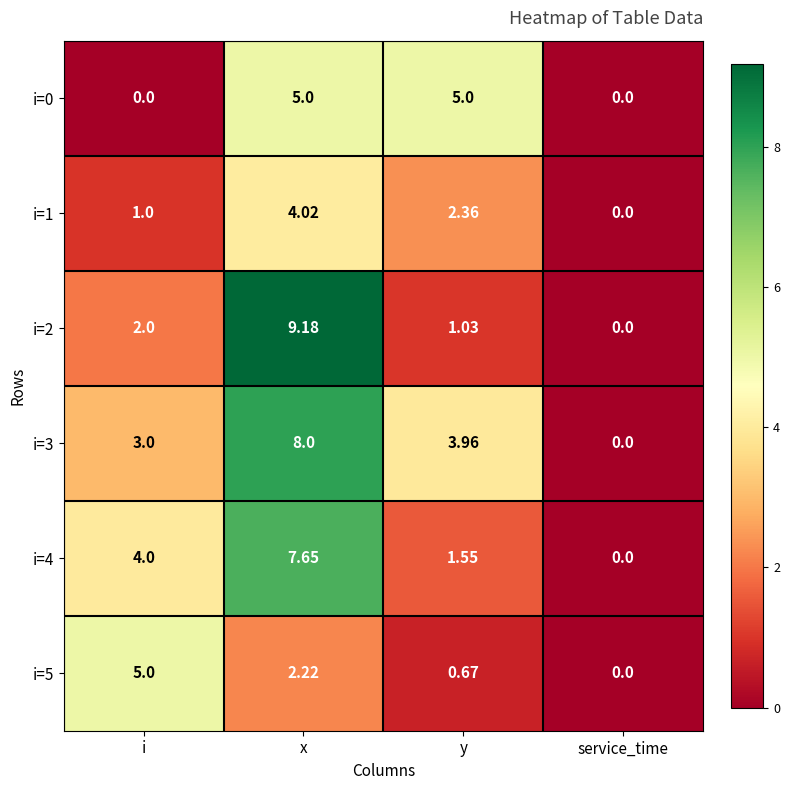

What is the greatest value displayed?

9.2